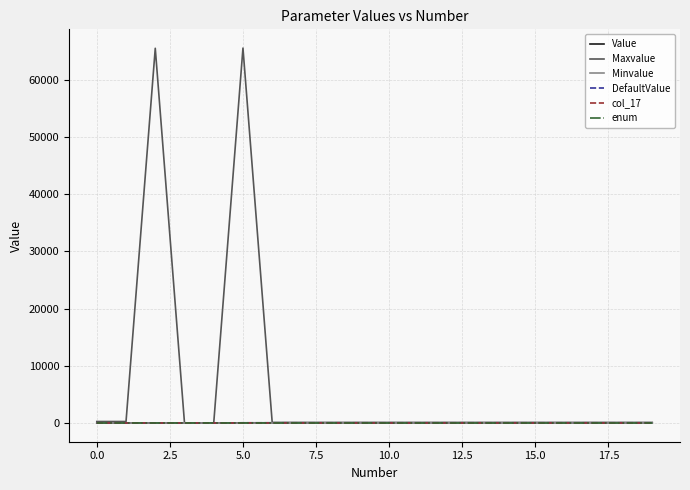

How many lines are shown in the chart?

6